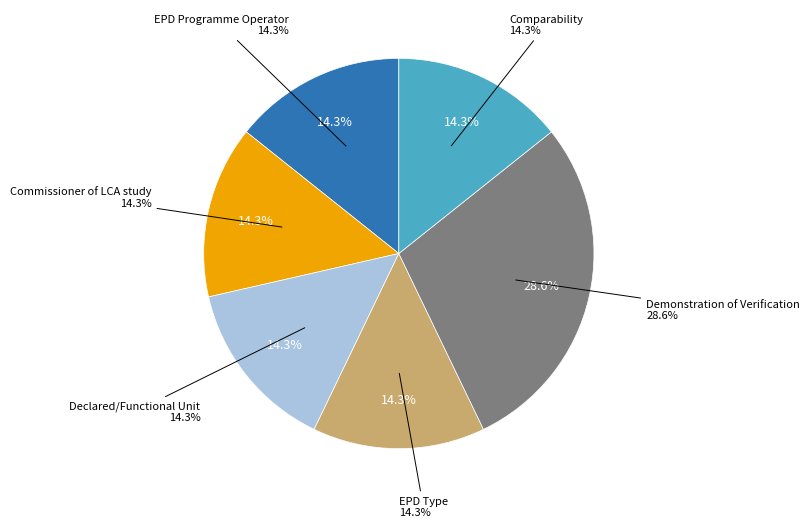

Is Commissioner of LCA study the majority of the pie?

No